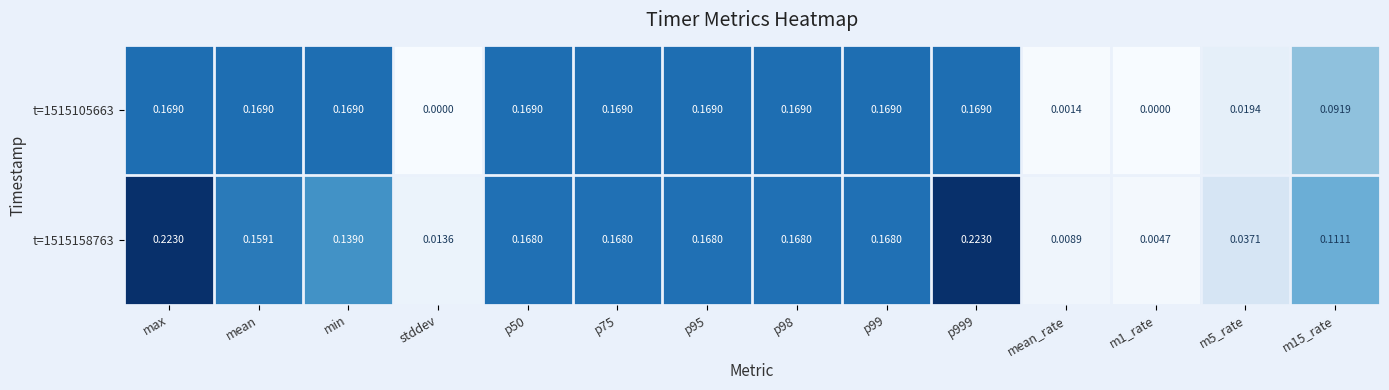

Count the number of data series in this chart.

2